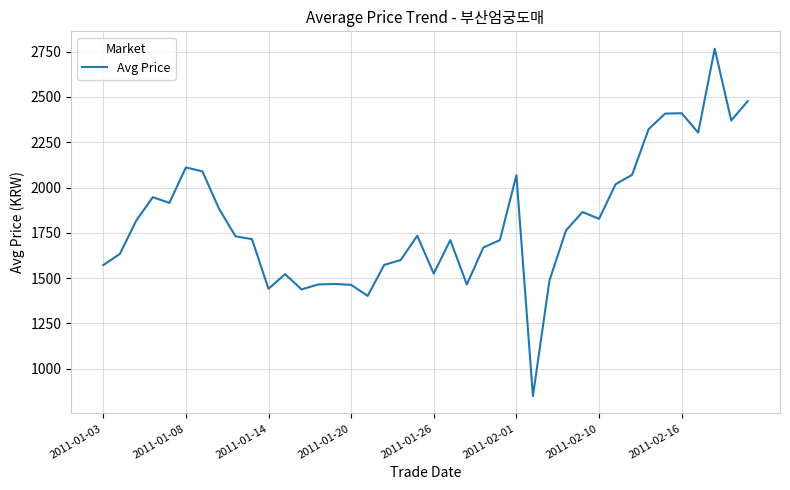

What is the minimum value shown in the chart?

849